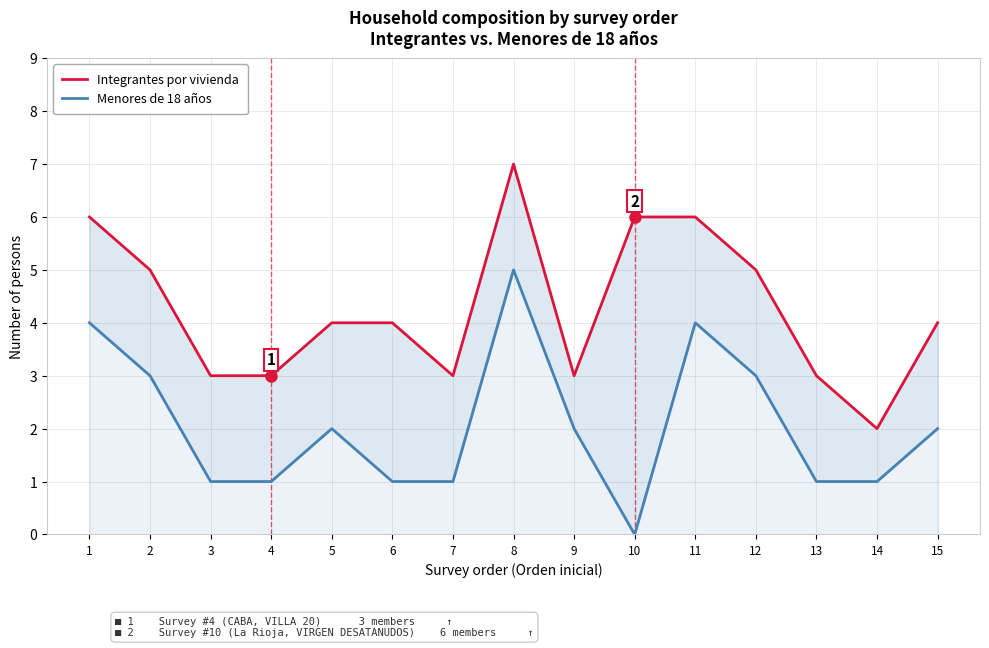

Rank the categories by Menores de 18 años value from highest to lowest.

8, 1, 11, 2, 12, 5, 9, 15, 3, 4, 6, 7, 13, 14, 10